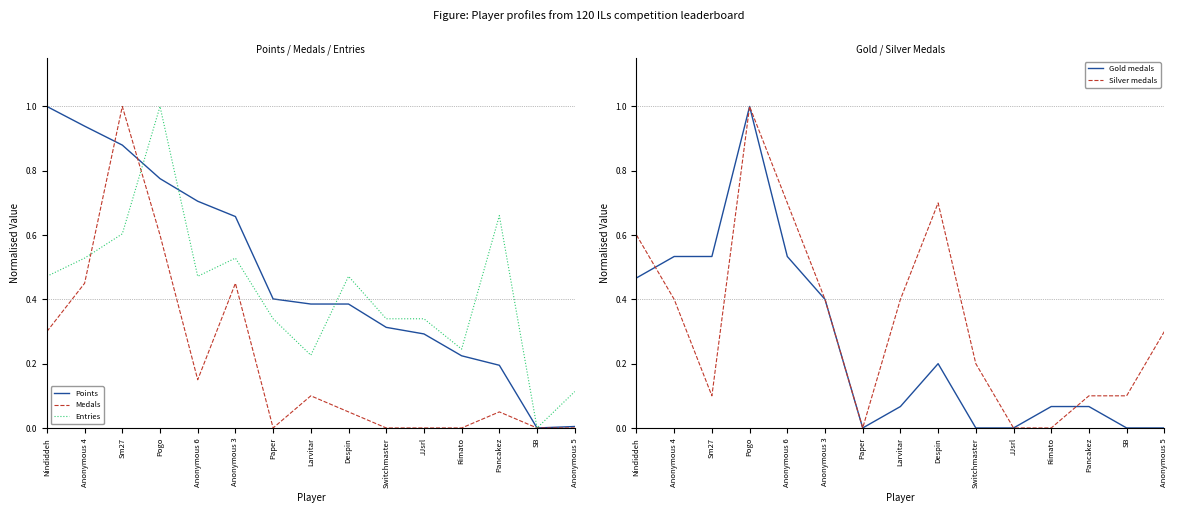

Is this an area chart (filled region under the line)?

No